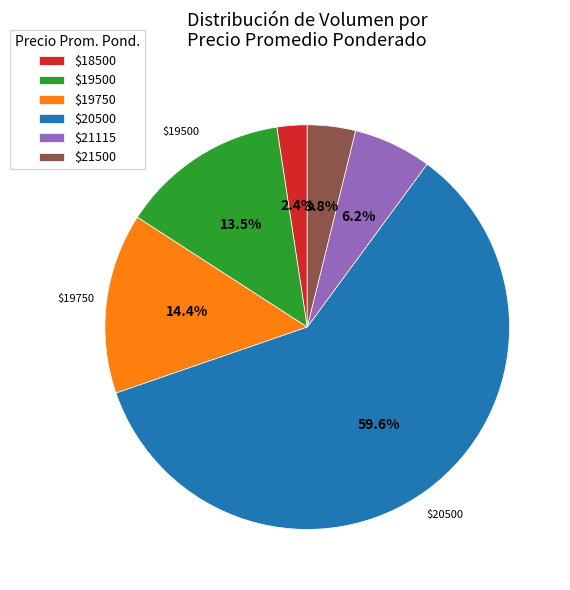

To the nearest percent, what is the average slice percentage?

17%